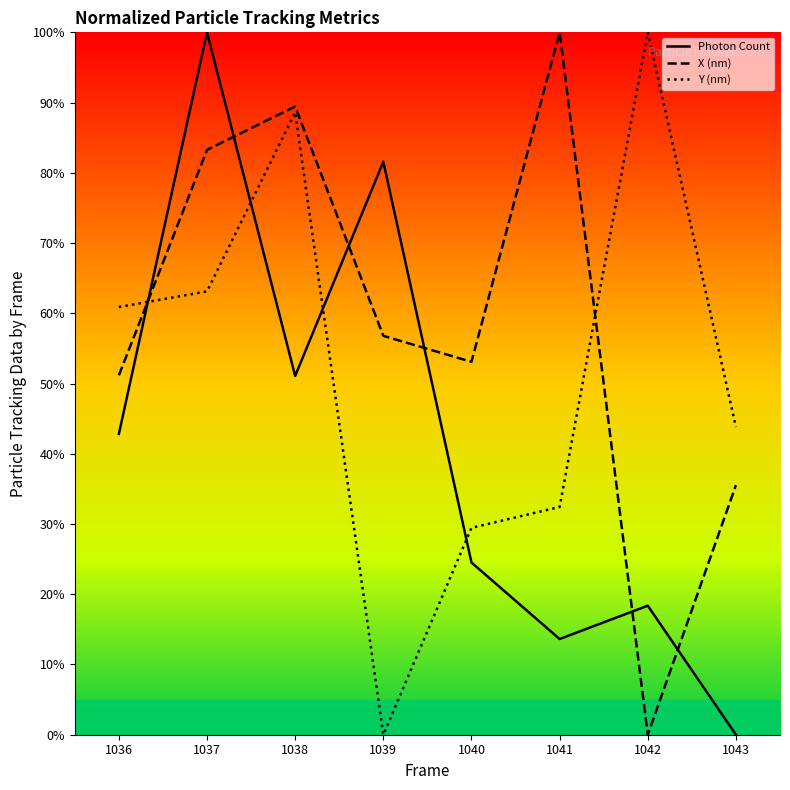

Reading left to right, what are all the values shown in this chart?

Photon Count: 42.8	100.0	51.1	81.6	24.5	13.6	18.4	0.0
X (nm): 51.2	83.3	89.4	56.8	53.1	100.0	0.0	35.5
Y (nm): 60.9	63.1	88.6	0.0	29.5	32.4	100.0	43.8